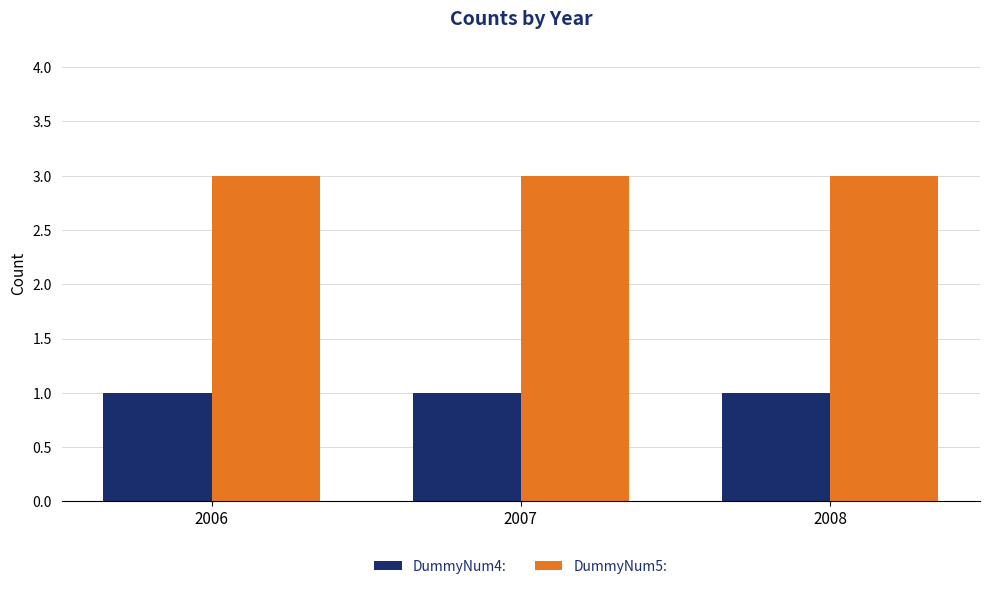

Are the bars grouped side by side (vs. stacked)?

Yes